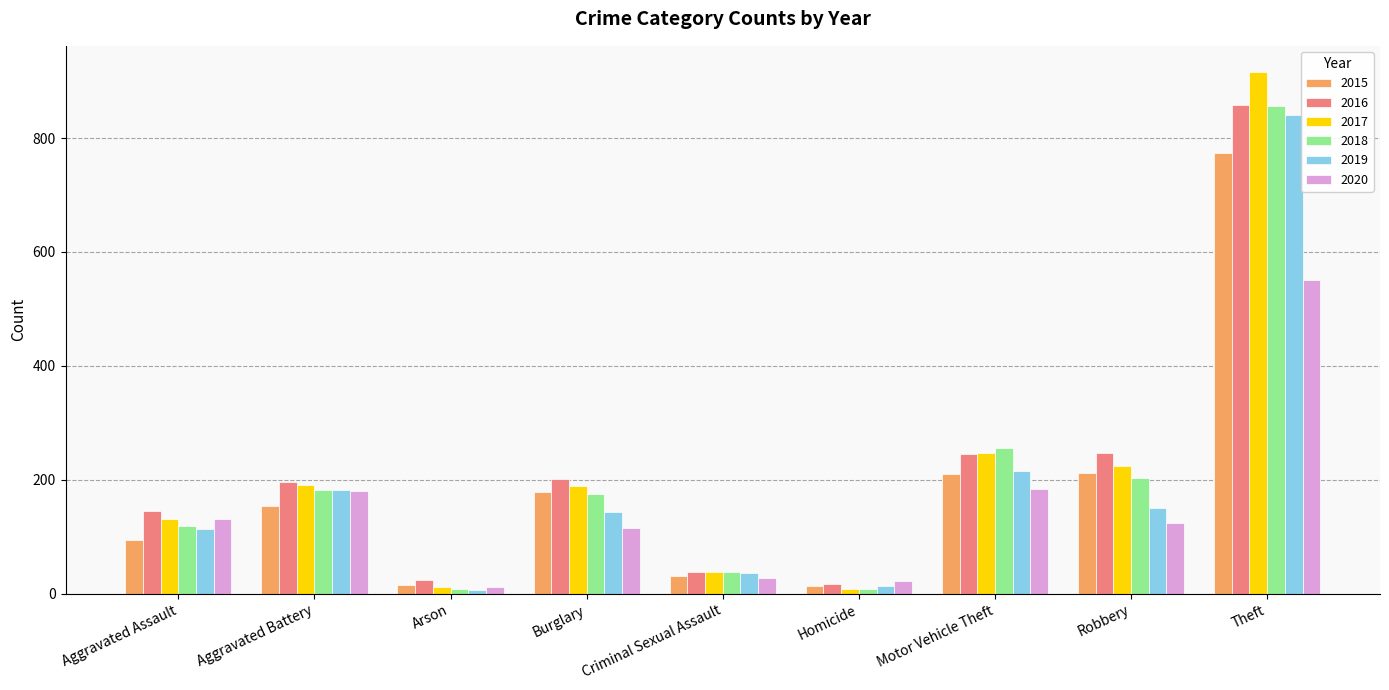

Which series changed the most between Aggravated Assault and Motor Vehicle Theft?

2018